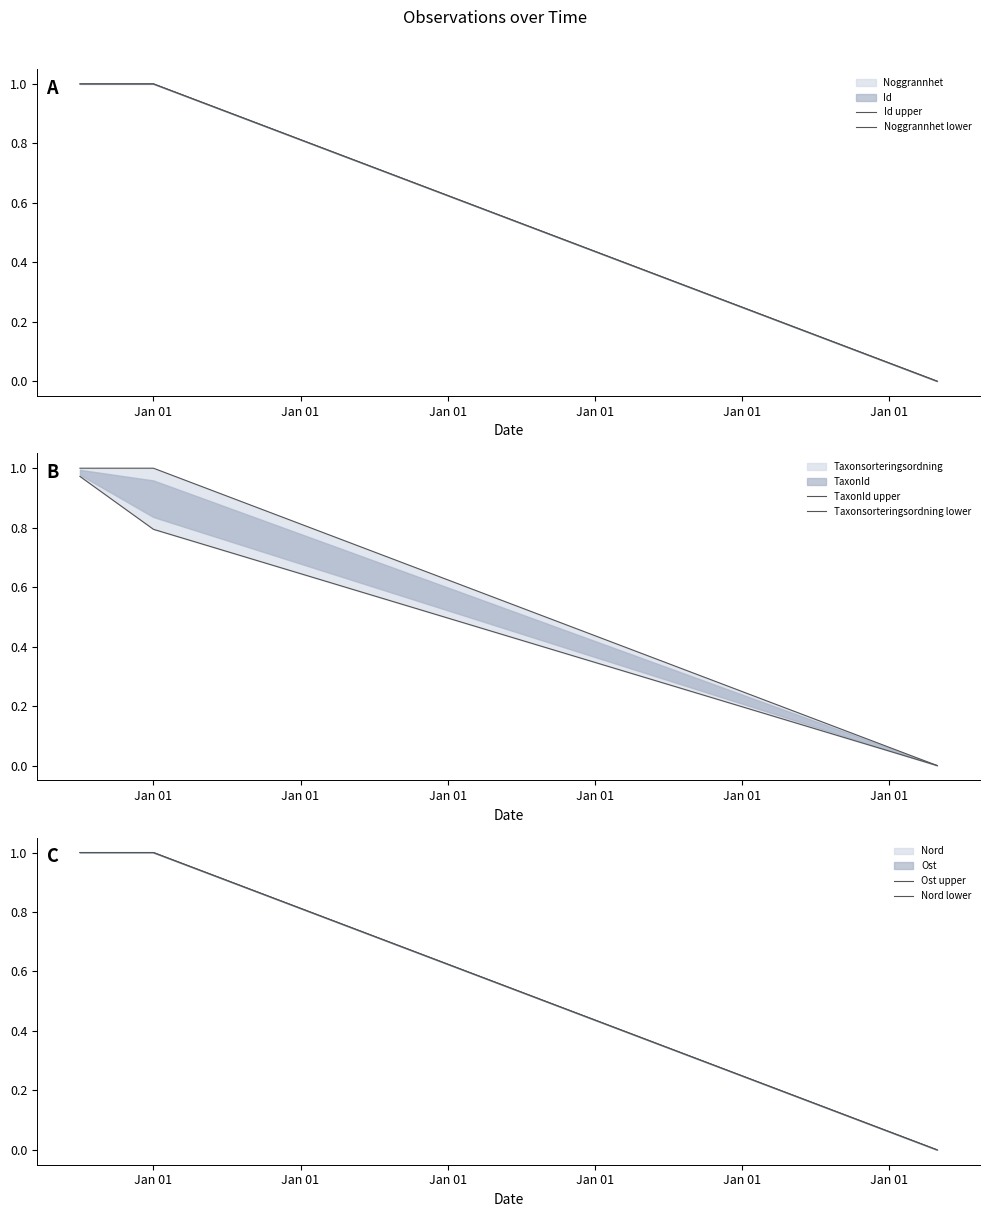

Reading left to right, what are all the values shown in this chart?

Id upper: Jan 01=1.0	Jan 01=1.0	Jan 01=0.0
Noggrannhet lower: Jan 01=1.0	Jan 01=1.0	Jan 01=0.0
TaxonId upper: Jan 01=1.0	Jan 01=1.0	Jan 01=0.0
Taxonsorteringsordning lower: Jan 01=1.0	Jan 01=0.8	Jan 01=0.0
Ost upper: Jan 01=1.0	Jan 01=1.0	Jan 01=0.0
Nord lower: Jan 01=1.0	Jan 01=1.0	Jan 01=0.0